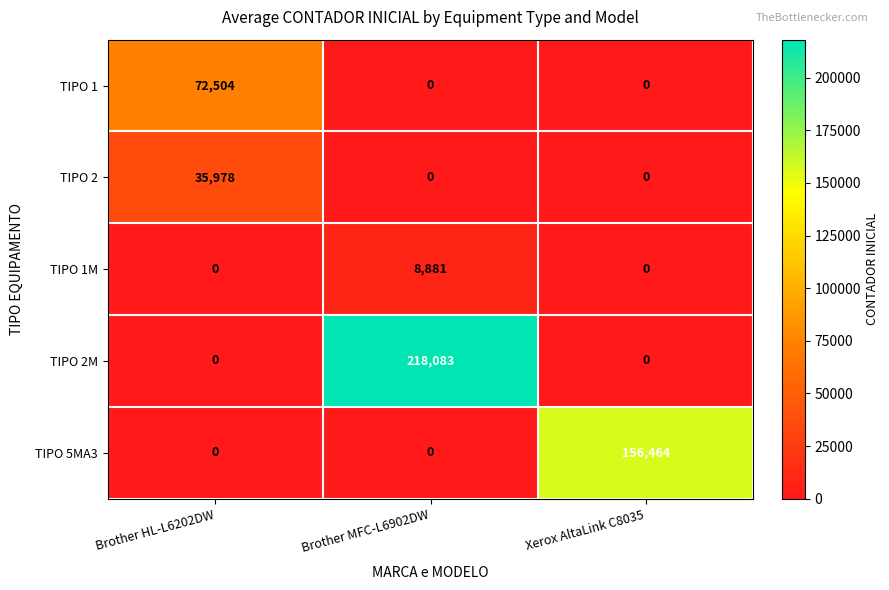

Which series has the largest total across all categories?

TIPO 2M